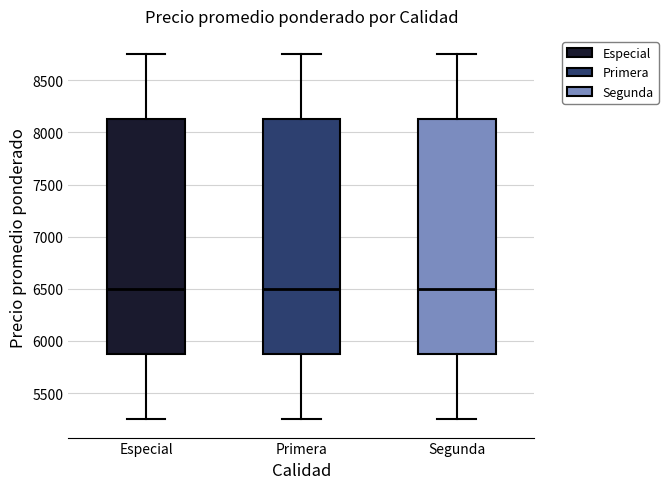

Reading left to right, read every box against the y-axis: the position of its median line, the range the box covers, and the ends of its whiskers. The values are not printed on the chart, so give them approximately, as read against the axis.

Especial: median 6500, box 5900 to 8150, whiskers 5250 to 8750
Primera: median 6500, box 5900 to 8150, whiskers 5250 to 8750
Segunda: median 6500, box 5900 to 8150, whiskers 5250 to 8750